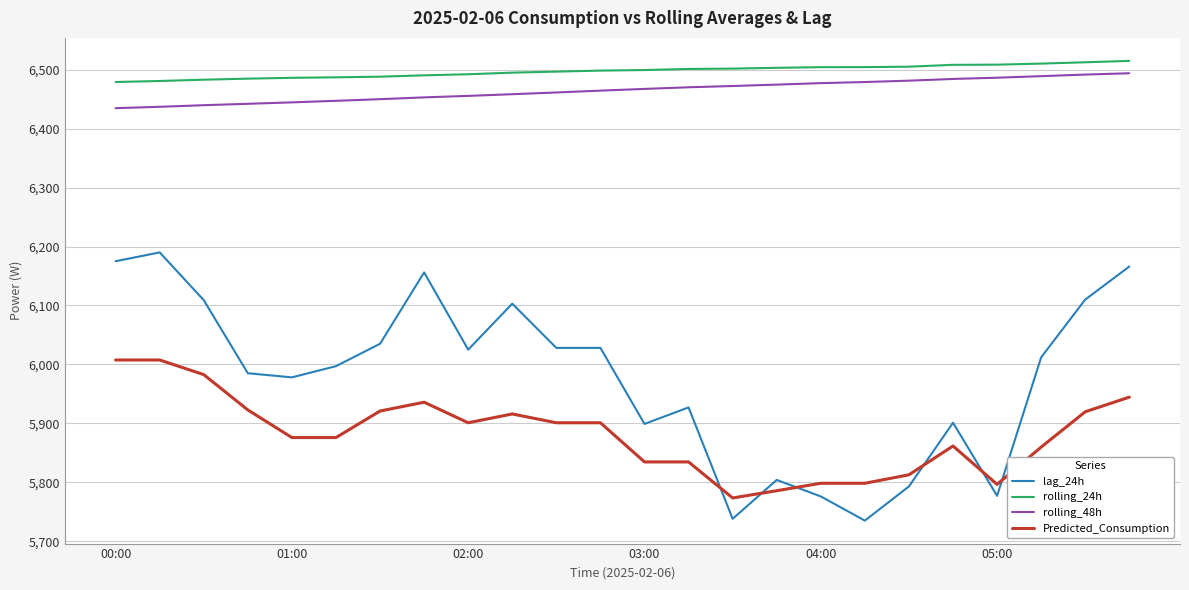

What is the maximum value for Predicted_Consumption?

6007.5